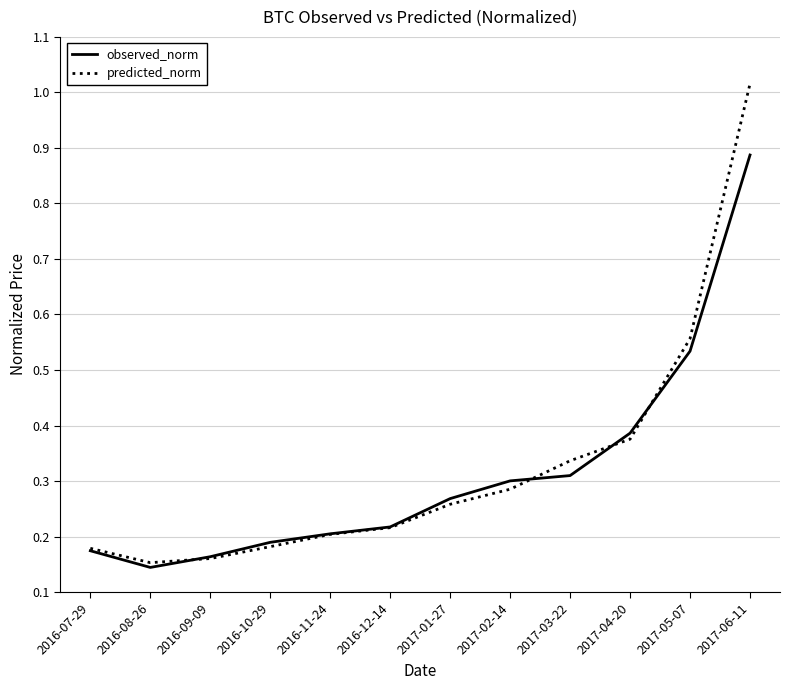

At how many categories does at least one series exceed 0?

12